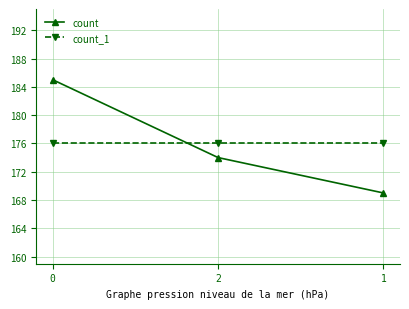

What is the label of the 1st point from the right?

1